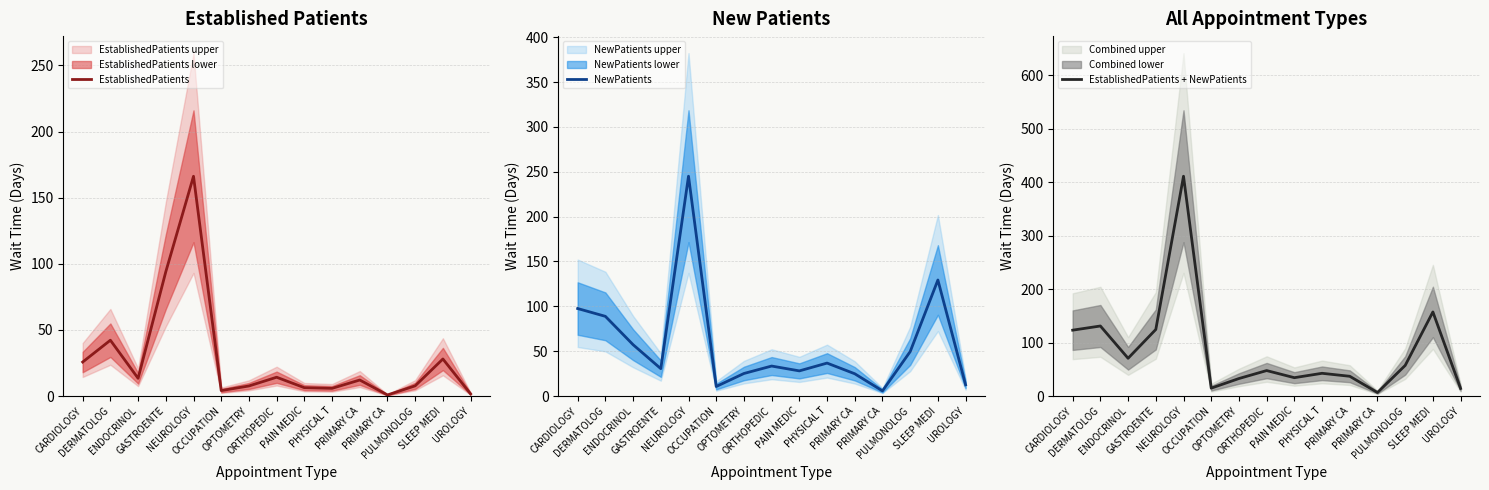

The NewPatients series shows 10.6 at OCCUPATION. True or false?

True